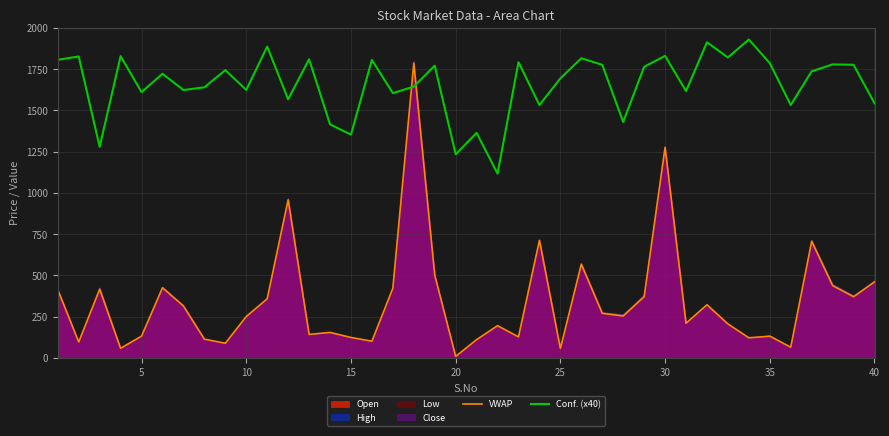

After their last crossing, which series has the higher values: VWAP or Conf. (x40)?

Conf. (x40)